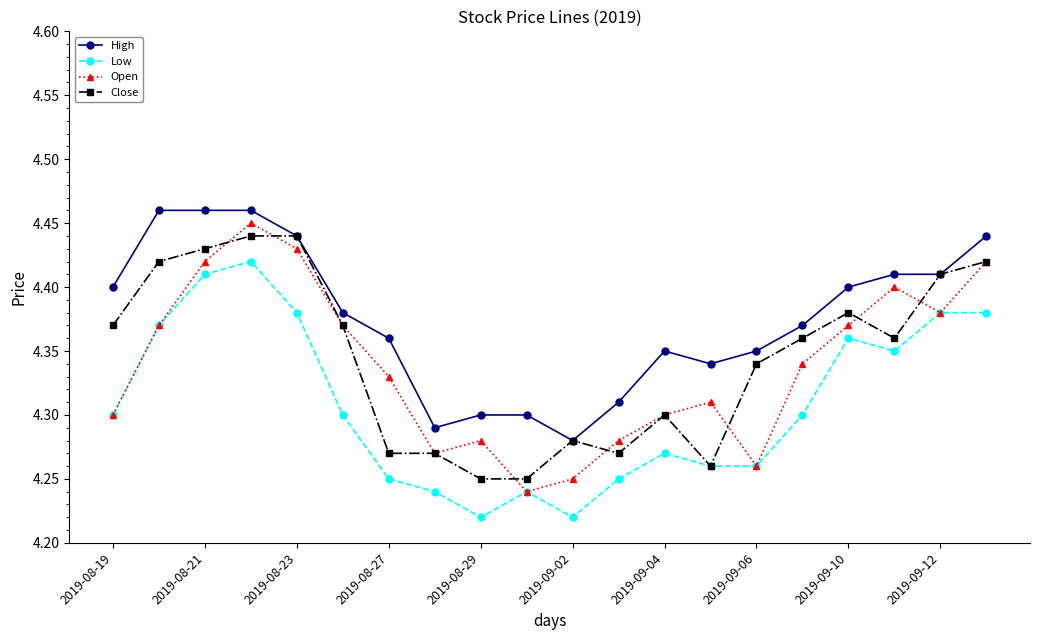

What is the difference between the maximum and minimum values in the High series?

0.2